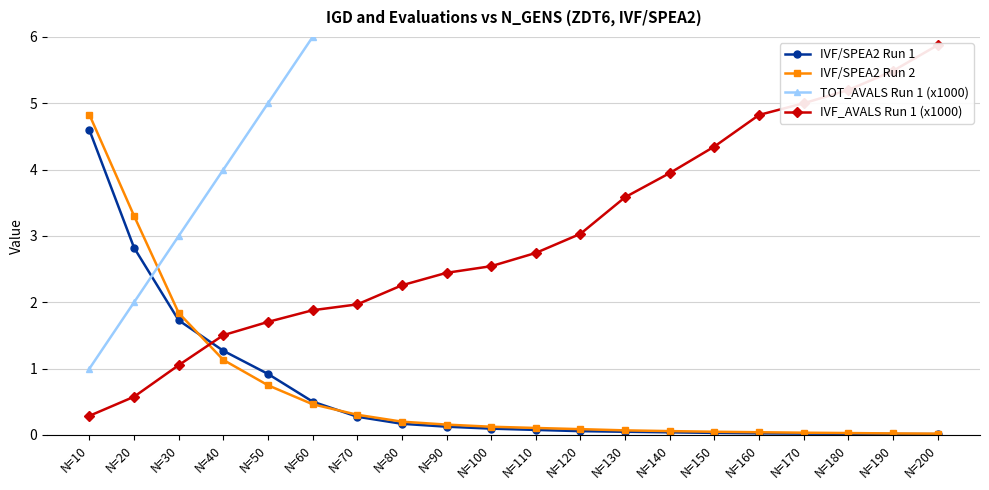

Where is TOT_AVALS Run 1 (x1000) nearest to the value 10?

N=100